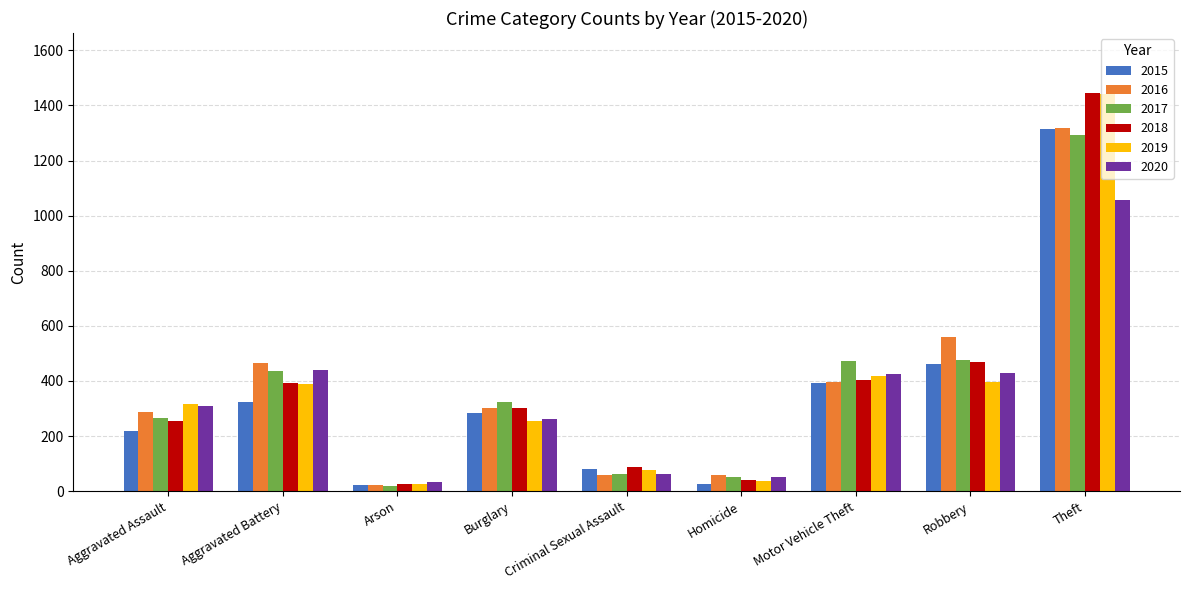

What is the total value across all series at Robbery?

2794